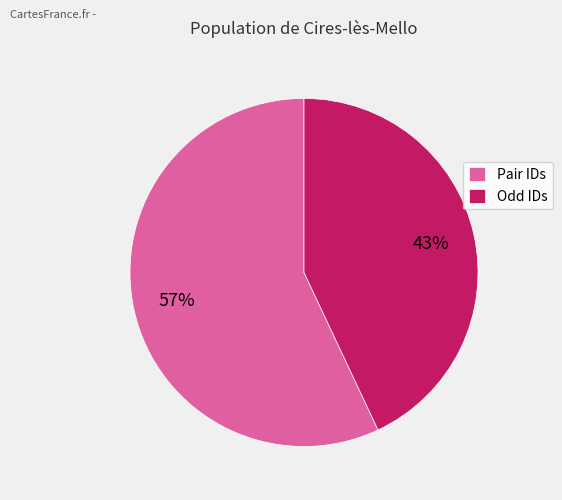

Is Pair IDs the majority of the pie?

Yes